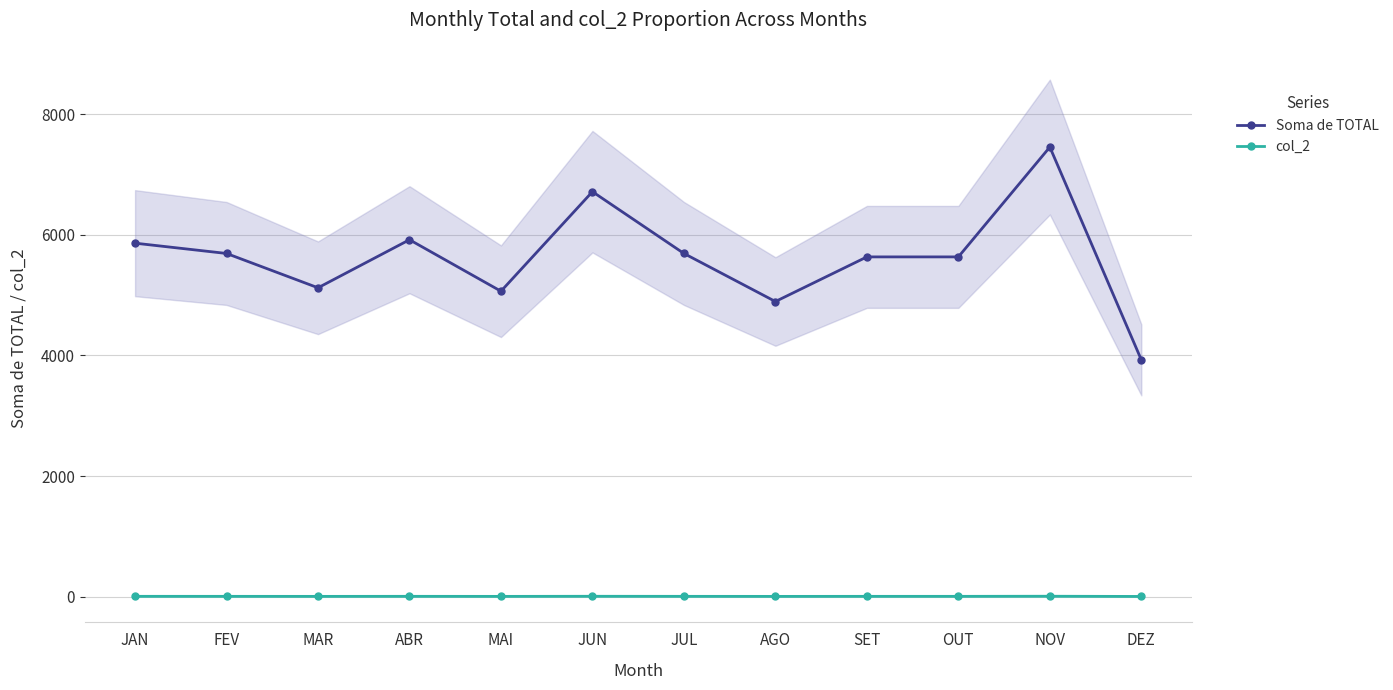

True or false: col_2 has a value of 9.3 at FEV.

False